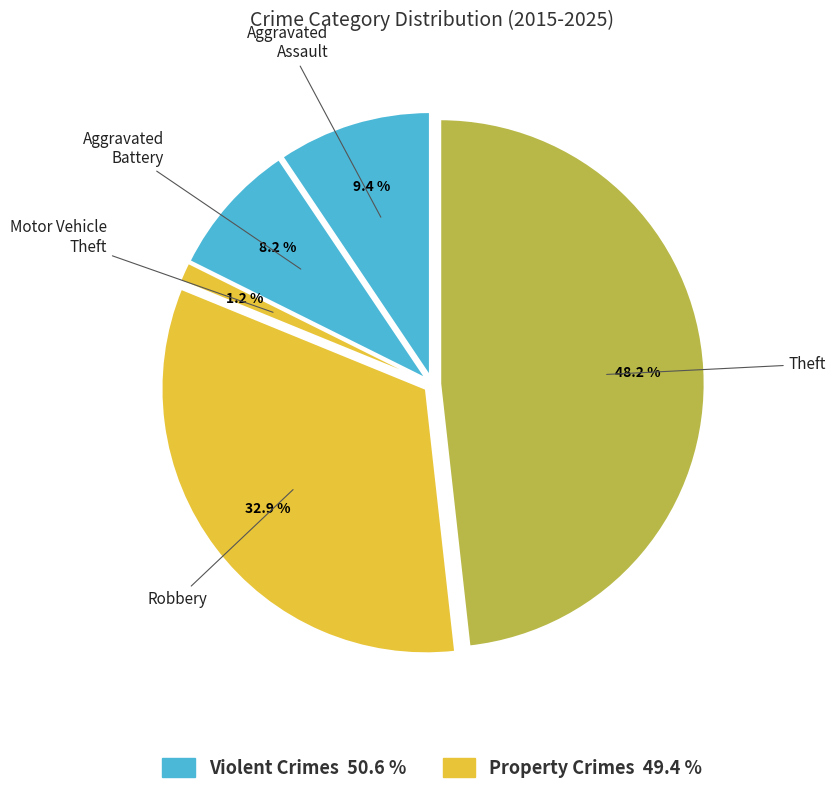

How many slices are in this pie chart?

5